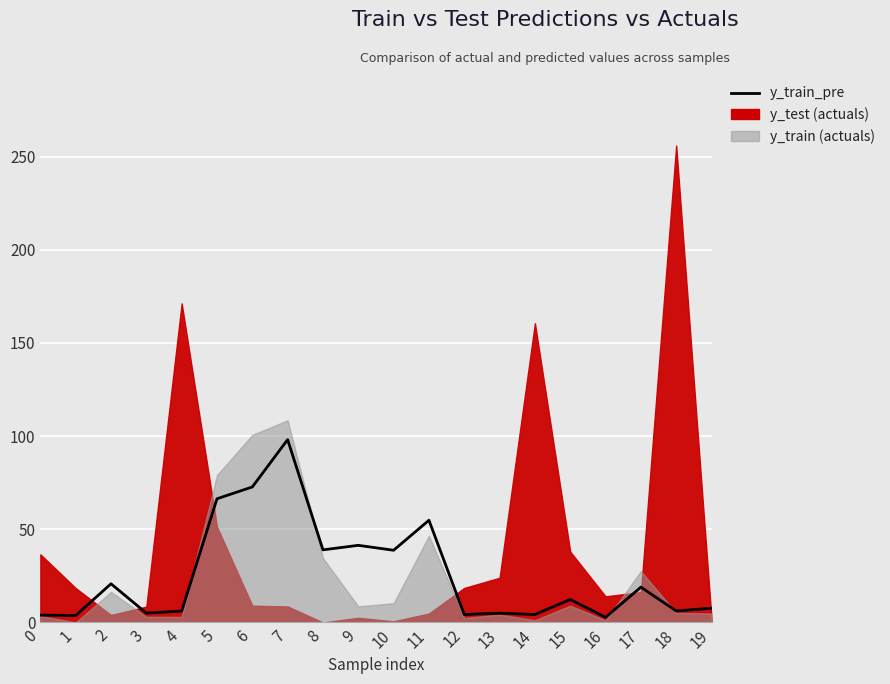

What is the sum of all values?

512.0